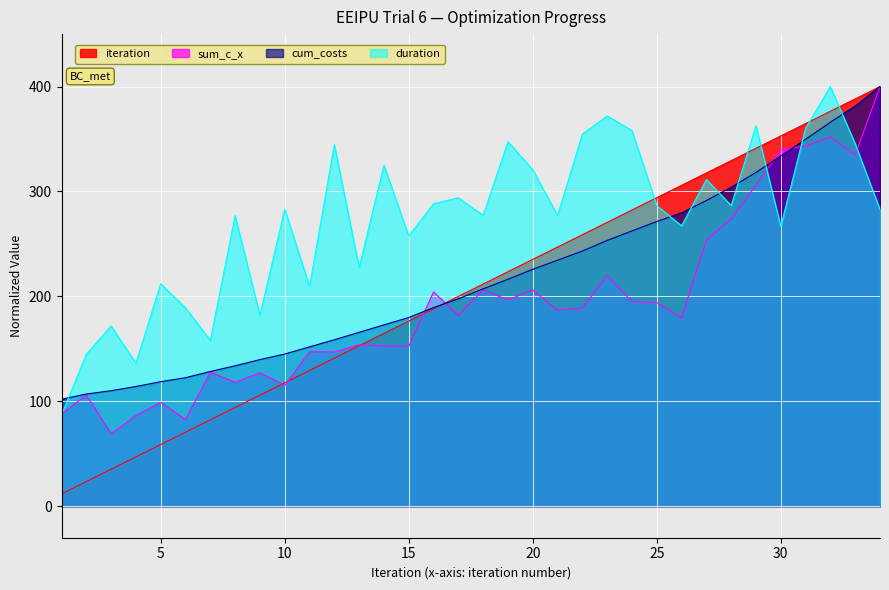

The value of cum_costs at 34 is 400.0. True or false?

True